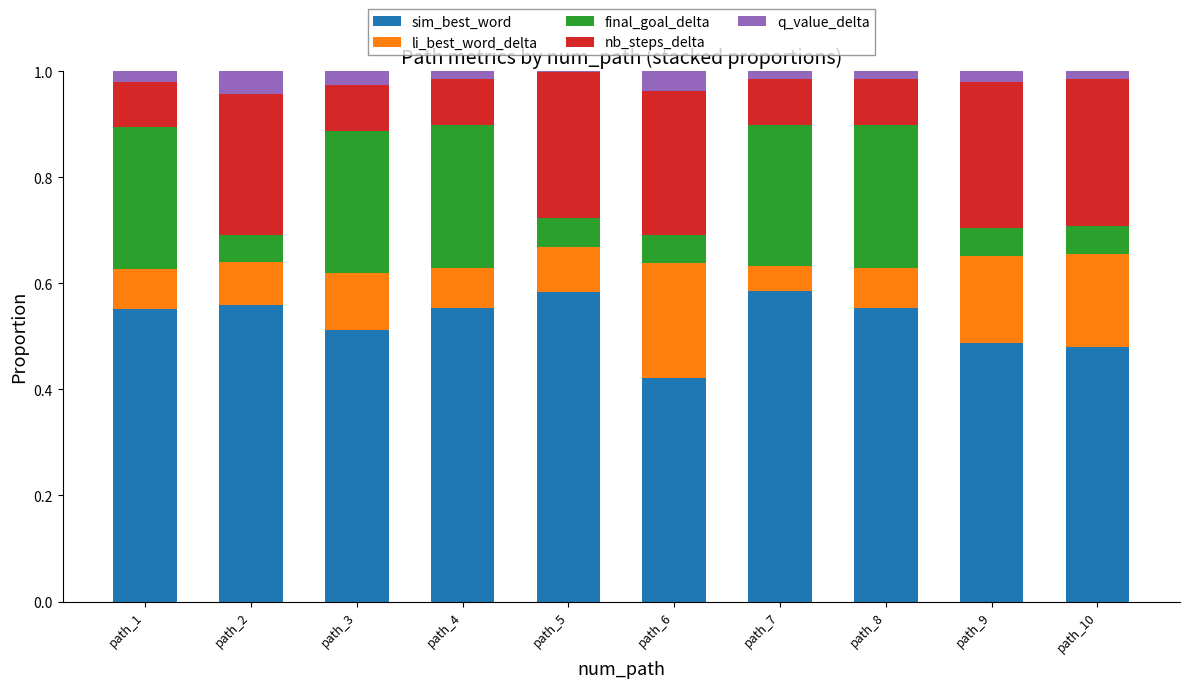

Is it true that sim_best_word equals 0.8 at path_5?

False